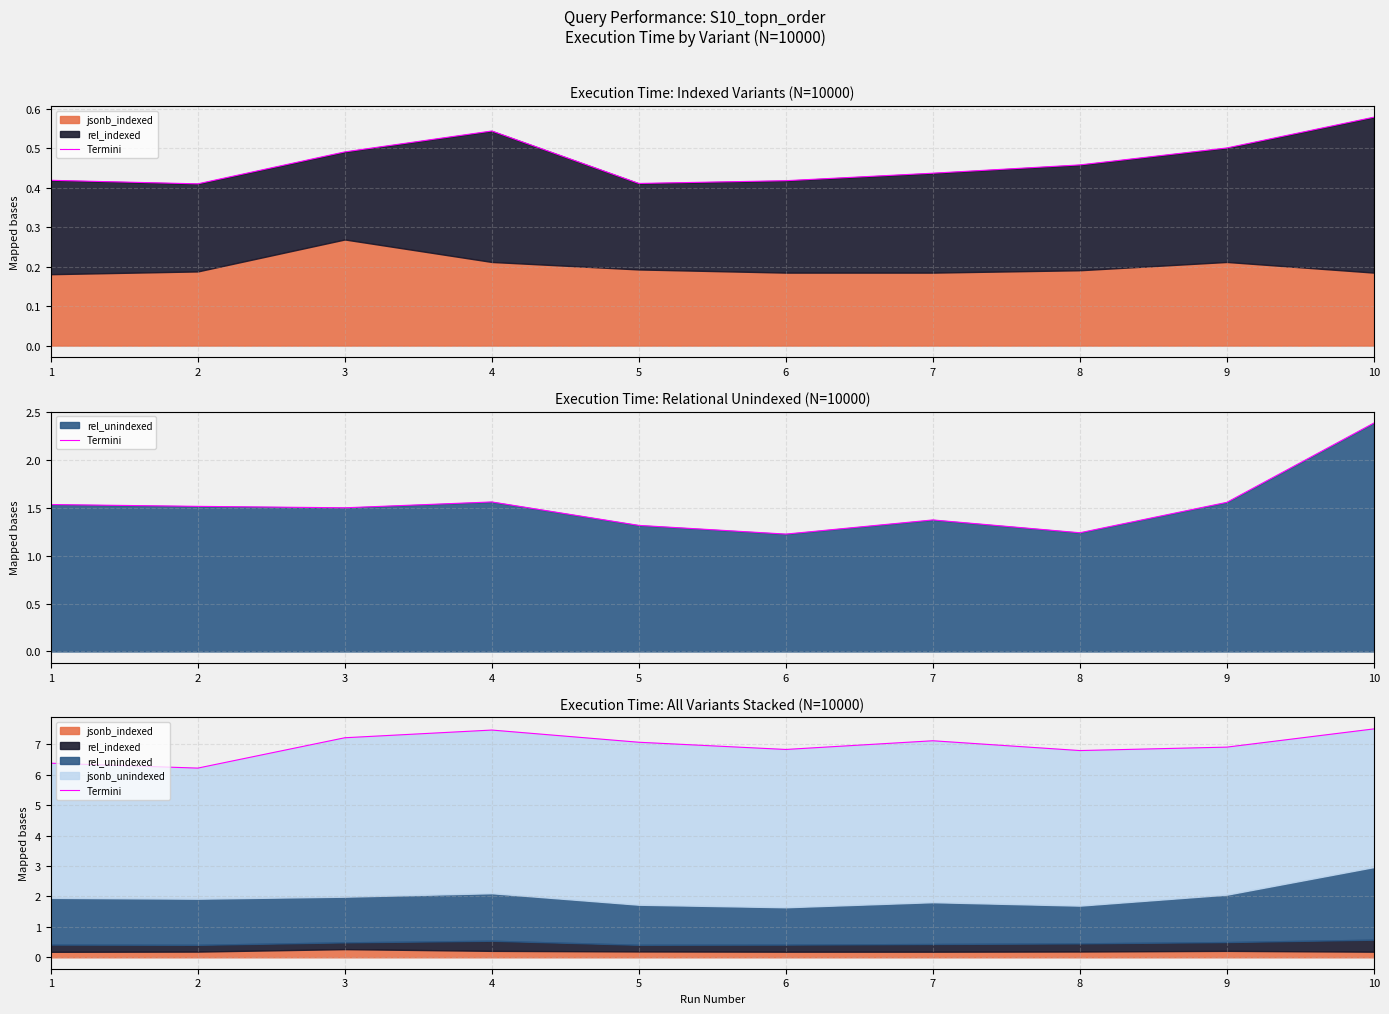

How many data points are less than 7?

5